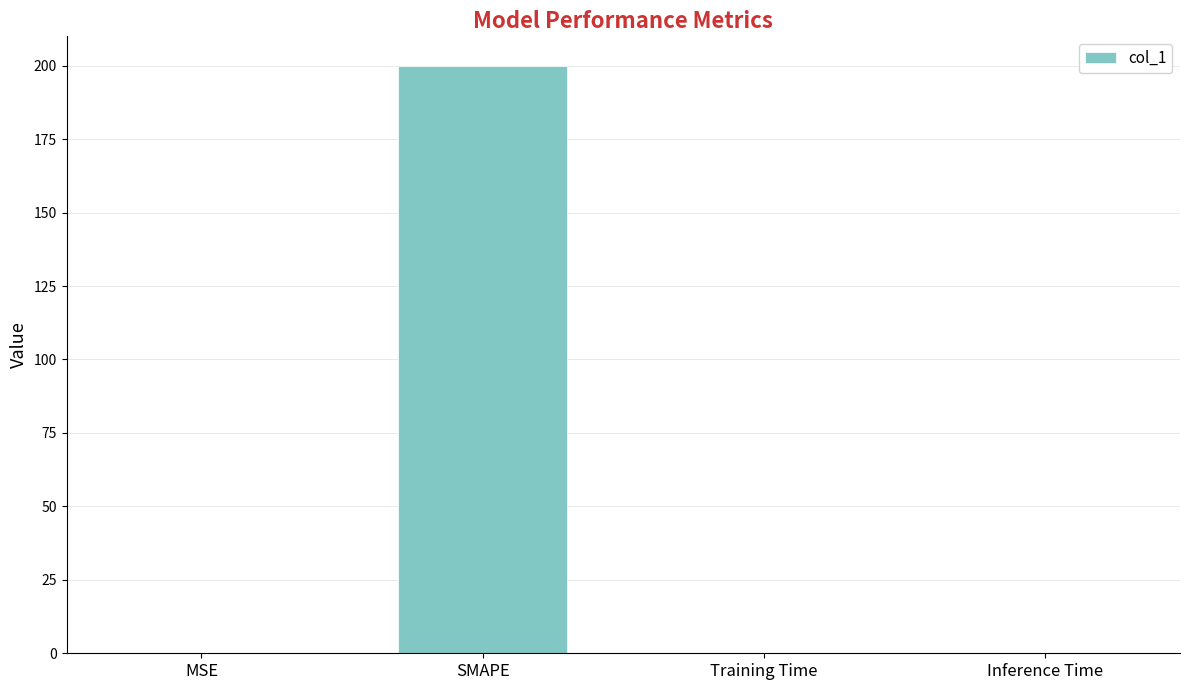

Which has a higher value, SMAPE or MSE?

SMAPE